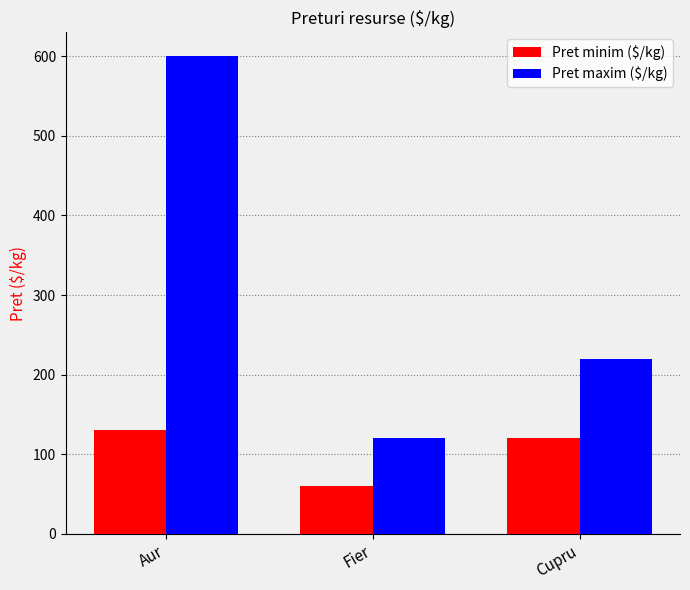

What is the difference between the maximum and minimum values in the Pret minim ($/kg) series?

70